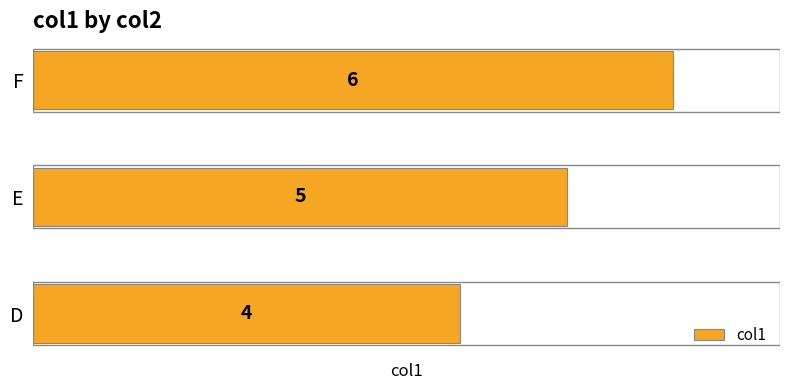

Are the bars horizontal?

Yes